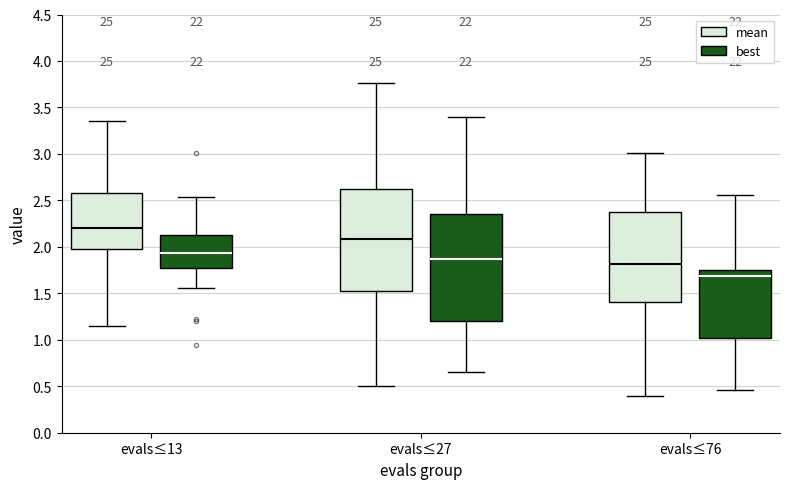

Reading left to right, read every box against the y-axis: the position of its median line, the range the box covers, and the ends of its whiskers. The values are not printed on the chart, so give them approximately, as read against the axis.

evals≤13 (mean): median 2.20, box 2.00 to 2.60, whiskers 1.15 to 3.35
evals≤13 (best): median 1.95, box 1.75 to 2.15, whiskers 1.55 to 2.55
evals≤27 (mean): median 2.10, box 1.50 to 2.60, whiskers 0.50 to 3.75
evals≤27 (best): median 1.85, box 1.20 to 2.35, whiskers 0.65 to 3.40
evals≤76 (mean): median 1.80, box 1.40 to 2.35, whiskers 0.40 to 3.00
evals≤76 (best): median 1.70, box 1.00 to 1.75, whiskers 0.45 to 2.55